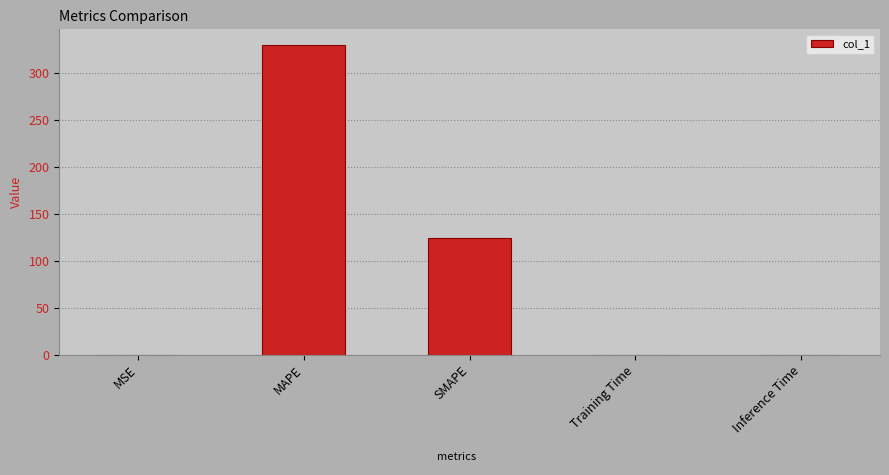

The chart shows a value of 0.0 at MSE. True or false?

True